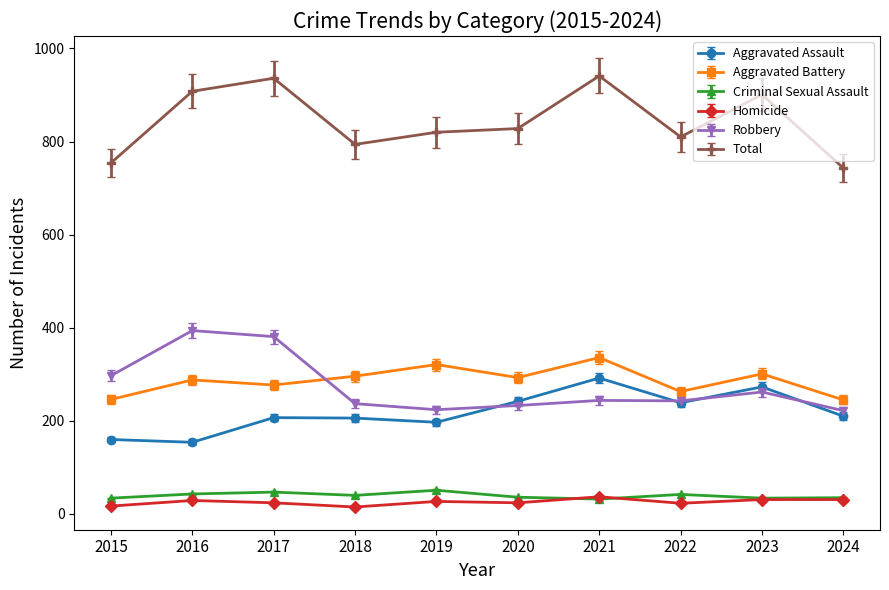

How many series are shown in this chart?

6